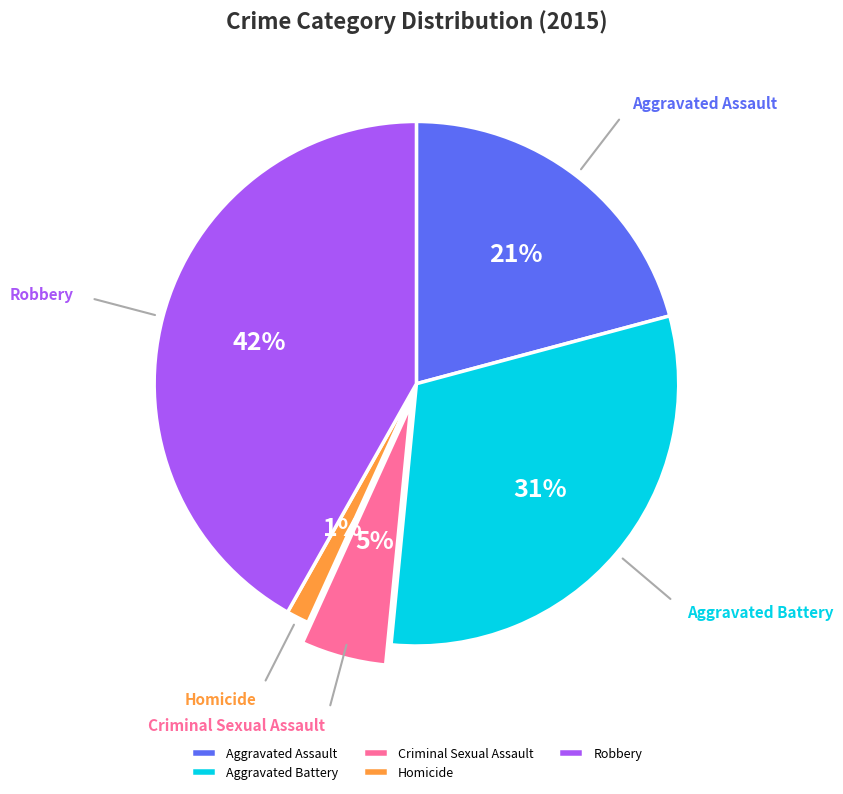

Rank the categories by value from lowest to highest.

Homicide, Criminal Sexual Assault, Aggravated Assault, Aggravated Battery, Robbery